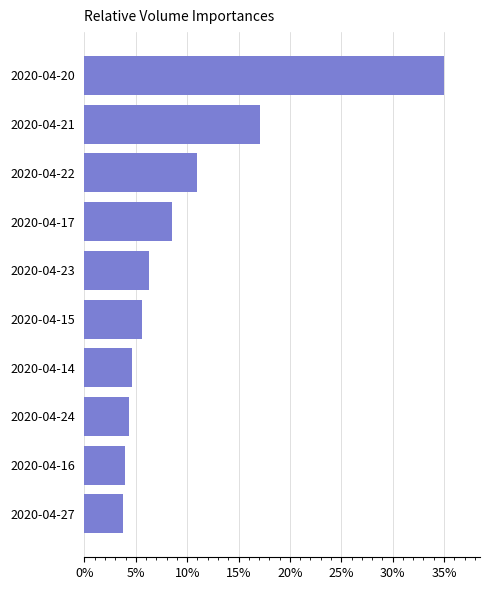

What is the sum of all values?

1.0